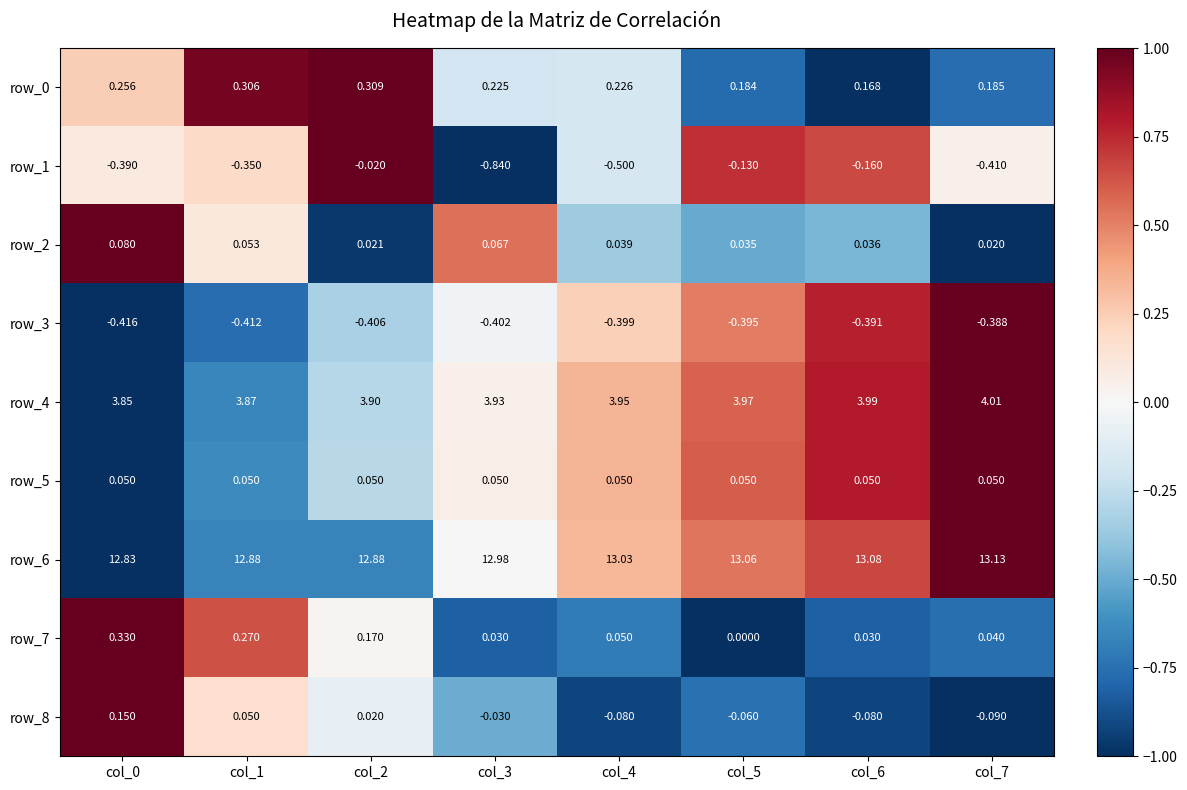

The value of row_5 at col_7 is 1.3. True or false?

False